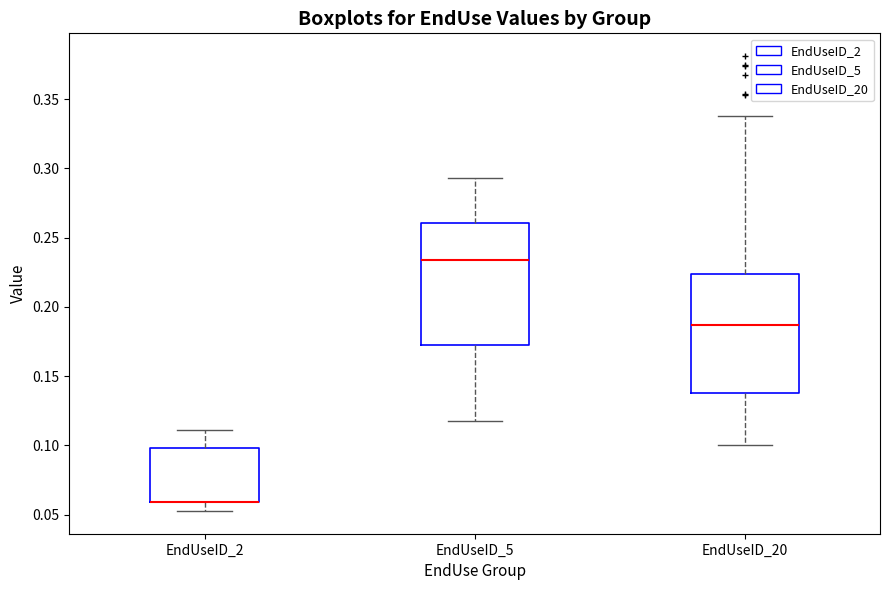

Where does the upper whisker of the box for EndUseID_20 end on the y-axis? The values are not printed on the chart, so give them approximately, as read against the axis.

0.340